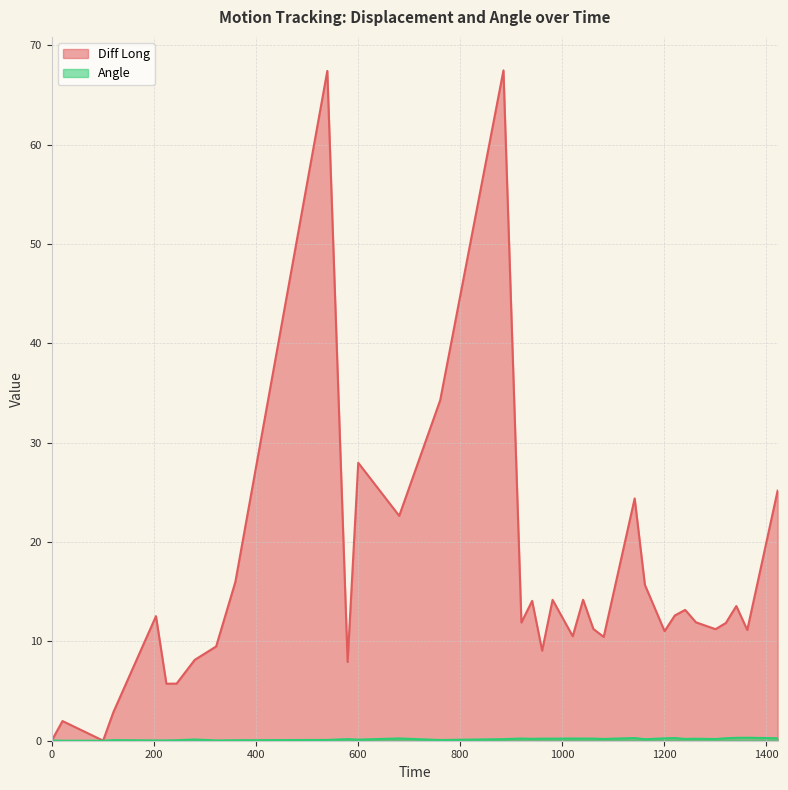

At which category does Diff Long reach its first local valley?

100.87